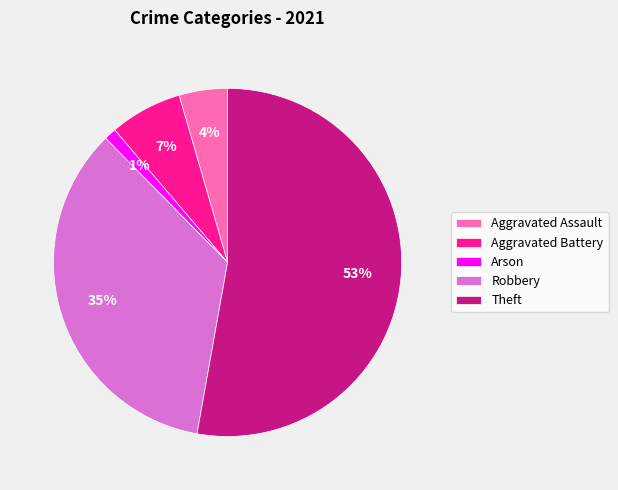

Rank the categories by value from lowest to highest.

Arson, Aggravated Assault, Aggravated Battery, Robbery, Theft